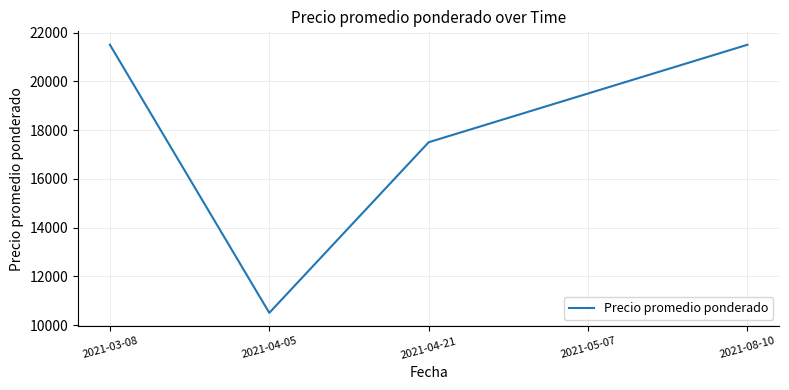

Read the value at 2021-08-10.

21500